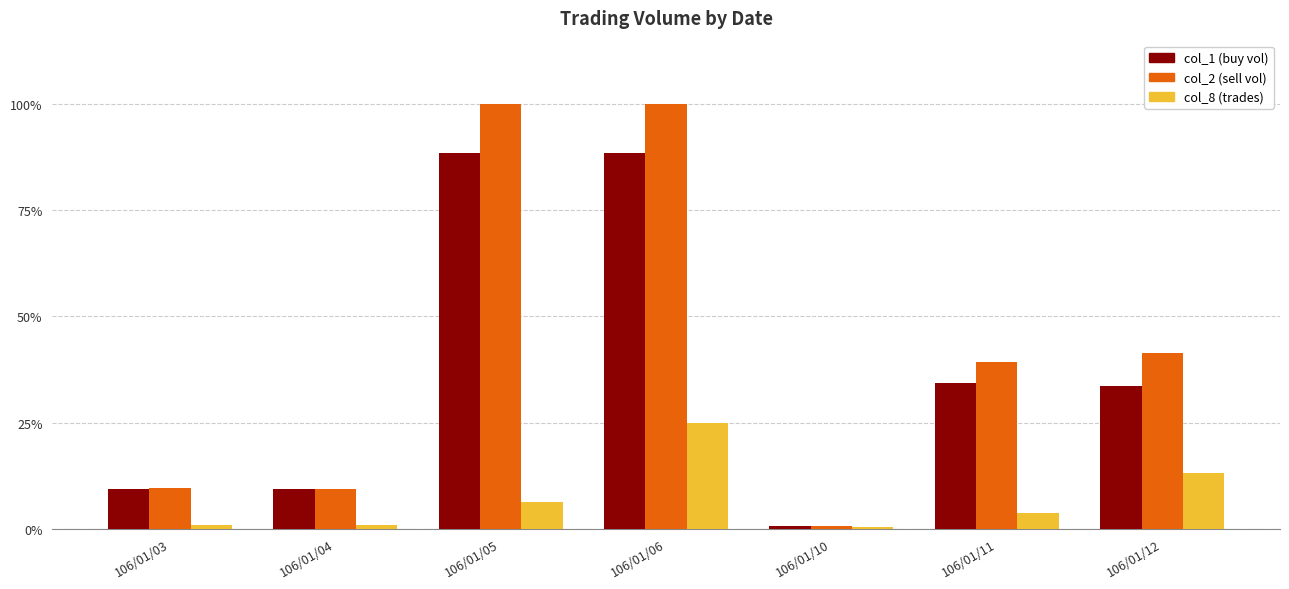

What is the total value across all series at 106/01/04?

19.5